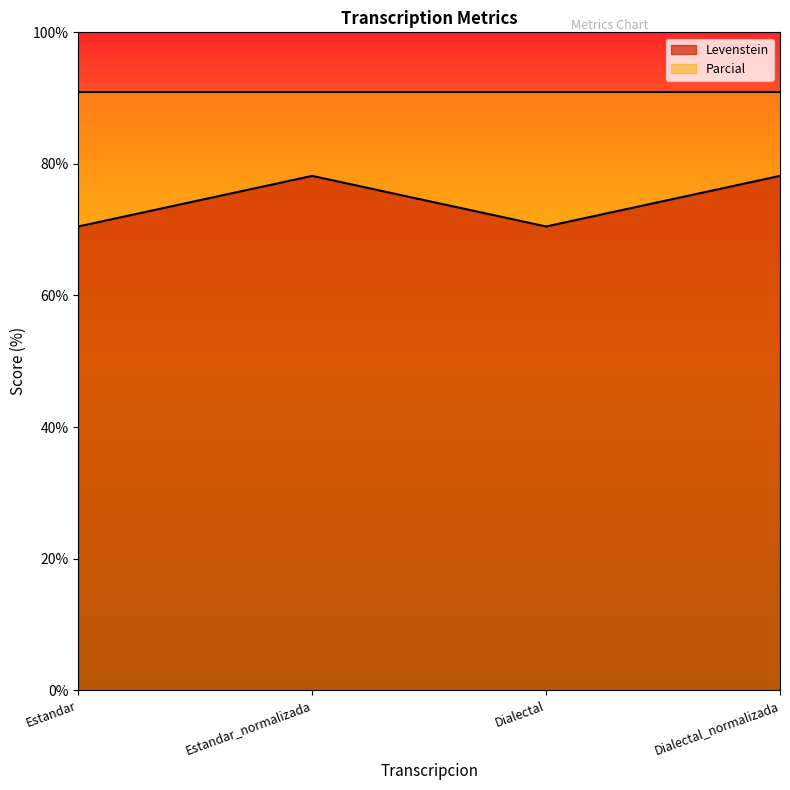

Approximately how many times larger is the value at Dialectal_normalizada compared to Estandar_normalizada?

1.0